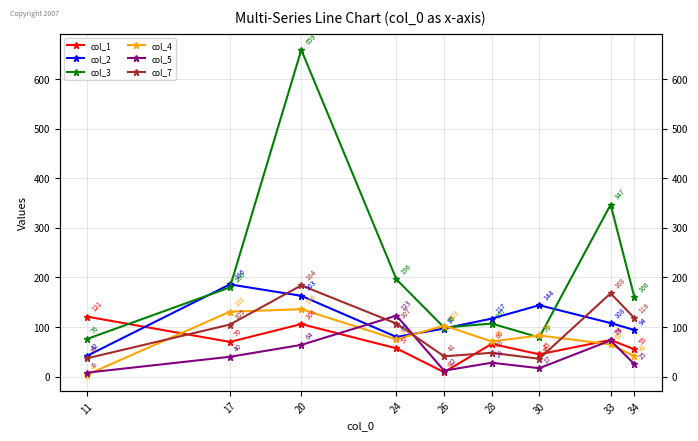

The col_1 series shows 37 at 34. True or false?

False